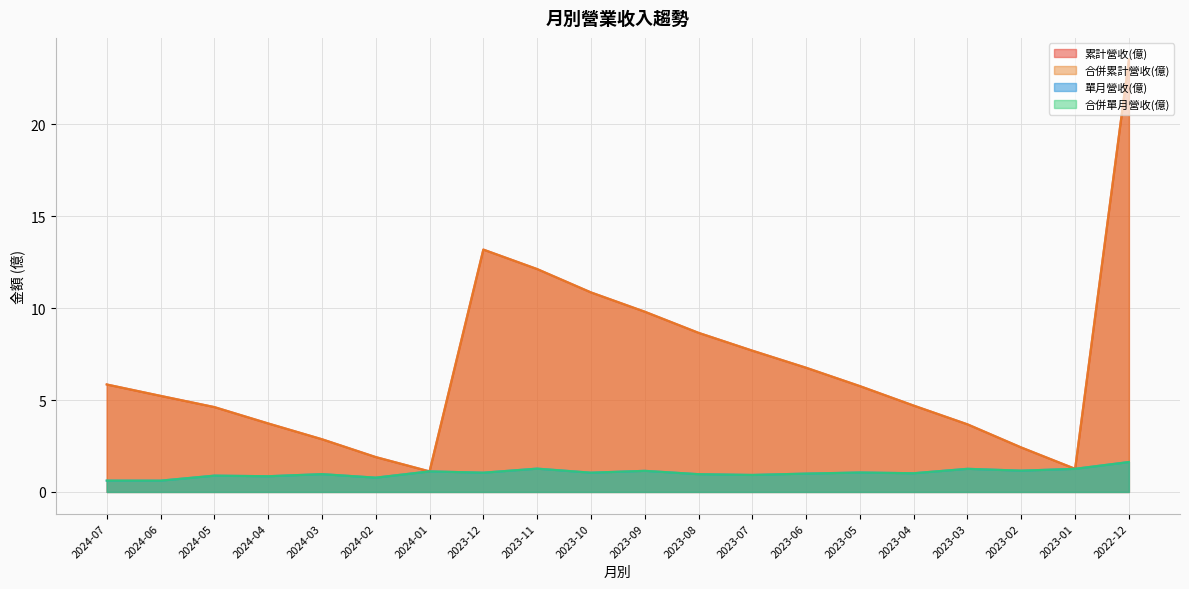

What position from the right is 2023-06?

7